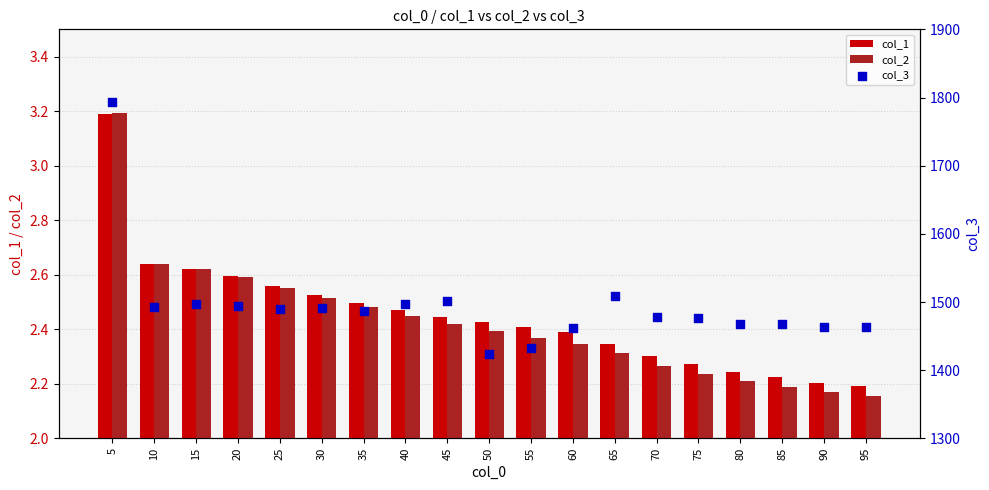

Which series reaches the maximum Y coordinate?

col_3